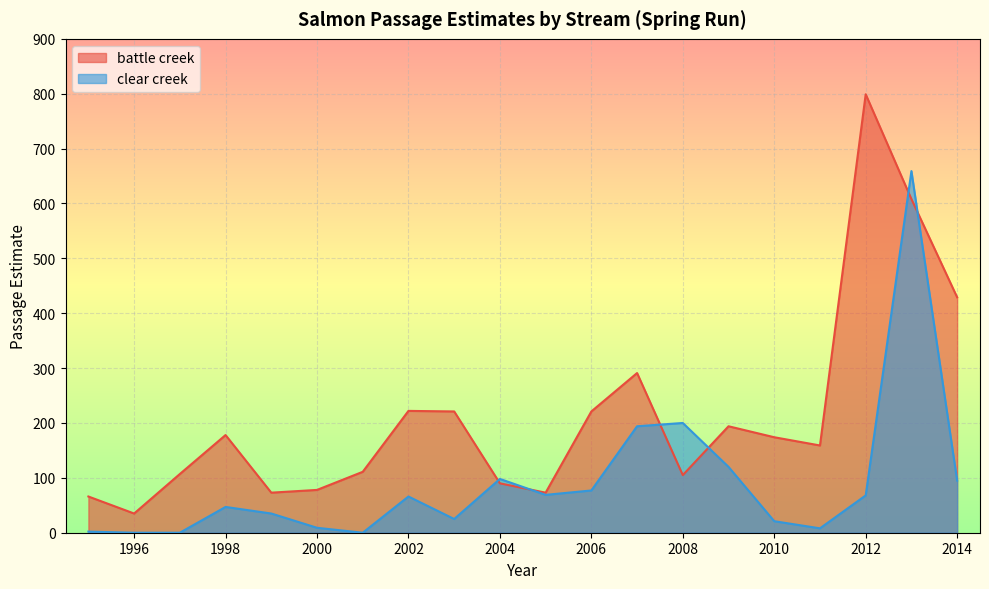

List the labels in order of battle creek value, smallest first.

1996, 1995, 1999, 2005, 2000, 2004, 2008, 1997, 2001, 2011, 2010, 1998, 2009, 2003, 2006, 2002, 2007, 2014, 2013, 2012